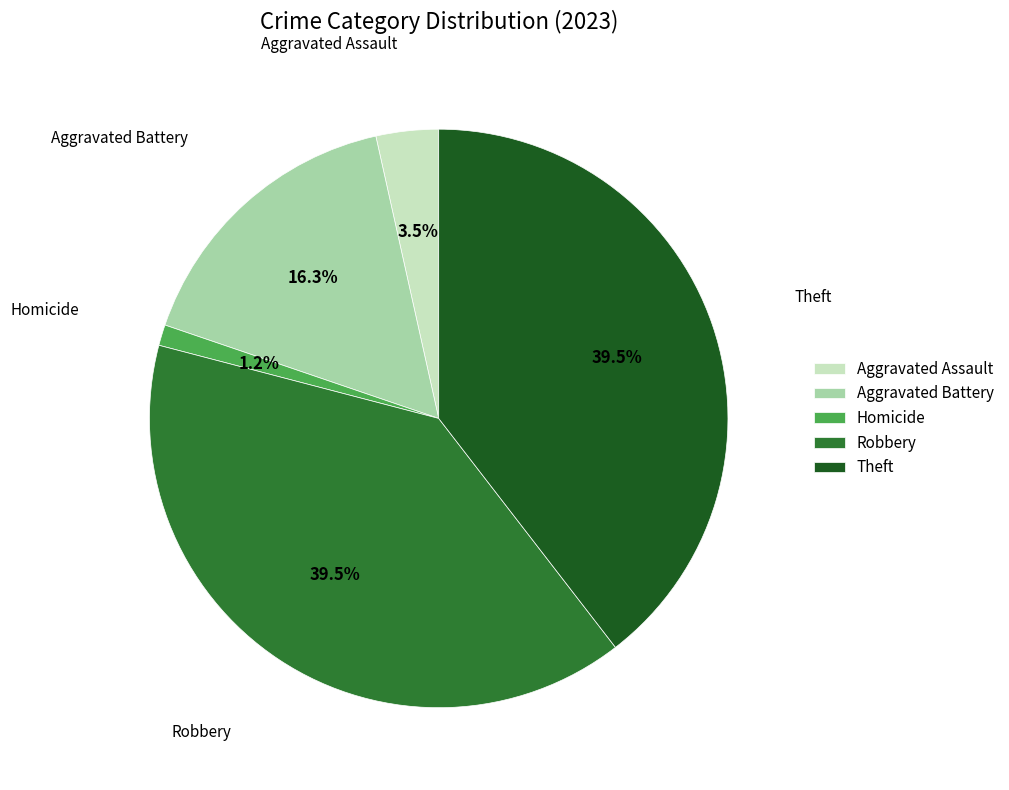

How much of the chart is everything except Homicide?

98.8%